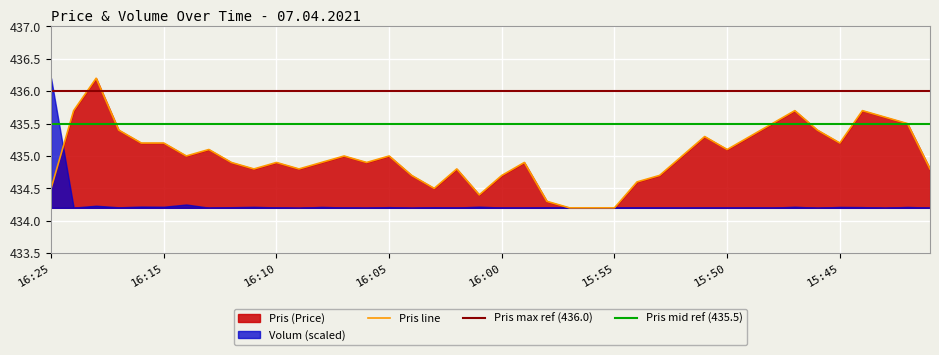

Rank the categories by value from lowest to highest.

15:57, 15:56, 15:55, 15:58, 16:01, 16:25, 16:03, 15:54, 16:04, 16:00, 15:53, 16:11, 16:09, 16:02, 15:41, 16:12, 16:10, 16:08, 16:06, 15:59, 16:14, 16:07, 16:05, 15:52, 16:13, 15:50, 16:16, 16:15, 15:45, 15:51, 15:49, 16:17, 15:46, 15:48, 15:42, 15:43, 16:19, 15:47, 15:44, 16:18